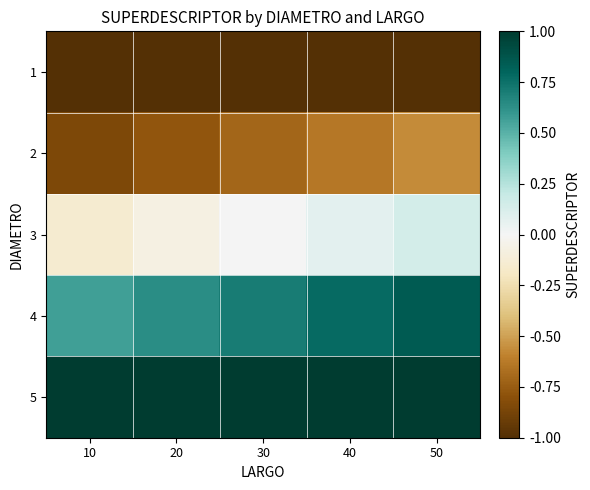

Reading left to right, transcribe all the data shown in this chart.

1: 10=-1.0	20=-1.0	30=-1.0	40=-1.0	50=-1.0
2: 10=-0.8	20=-0.8	30=-0.7	40=-0.6	50=-0.6
3: 10=-0.1	20=-0.1	30=0.0	40=0.1	50=0.1
4: 10=0.6	20=0.6	30=0.7	40=0.8	50=0.8
5: 10=1.0	20=1.0	30=1.0	40=1.0	50=1.0